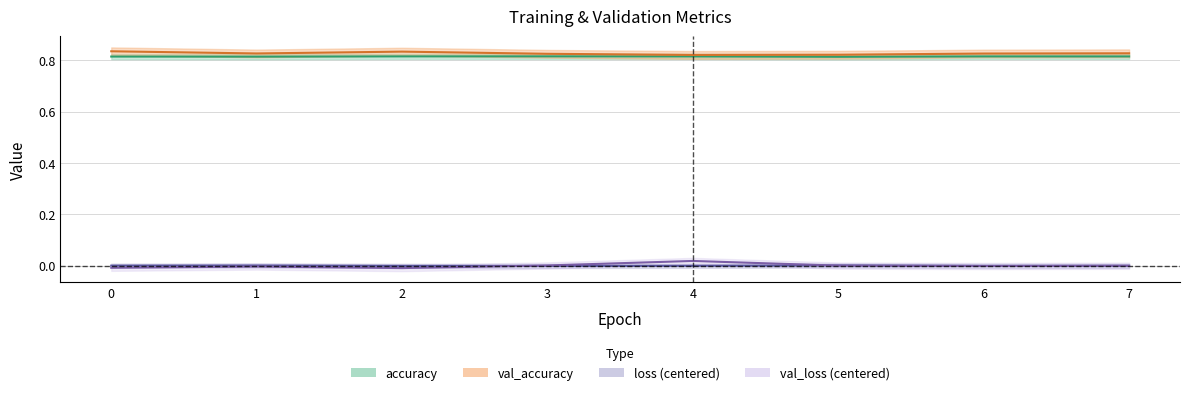

At which category does val_loss reach its first local valley?

2